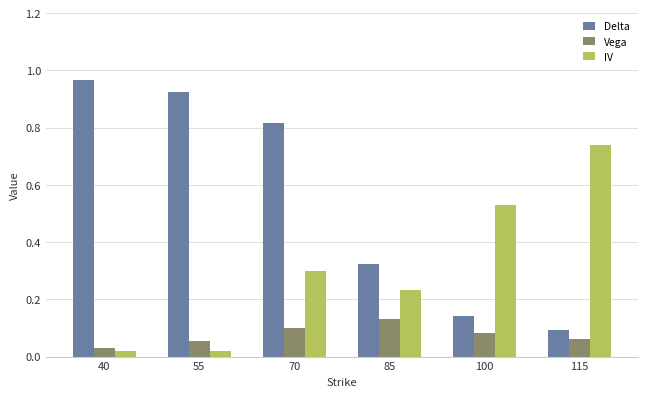

What is the sum of all Delta values?

3.3